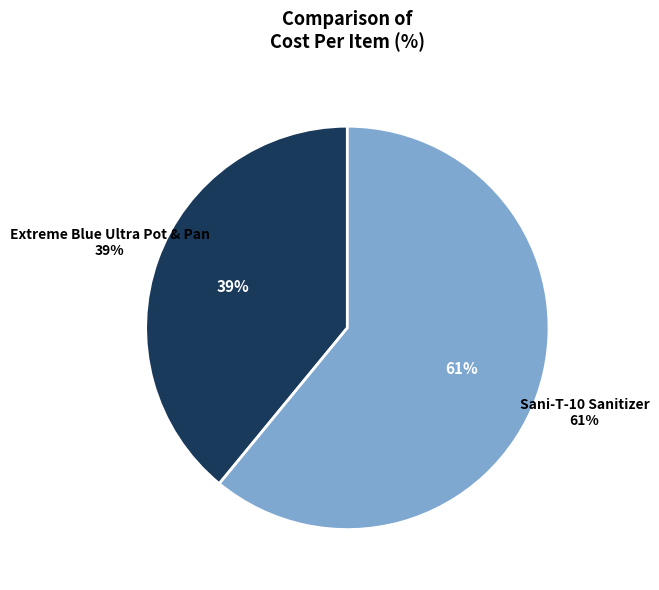

What percentage is the 41SANIT10 slice, to the nearest percent?

61%